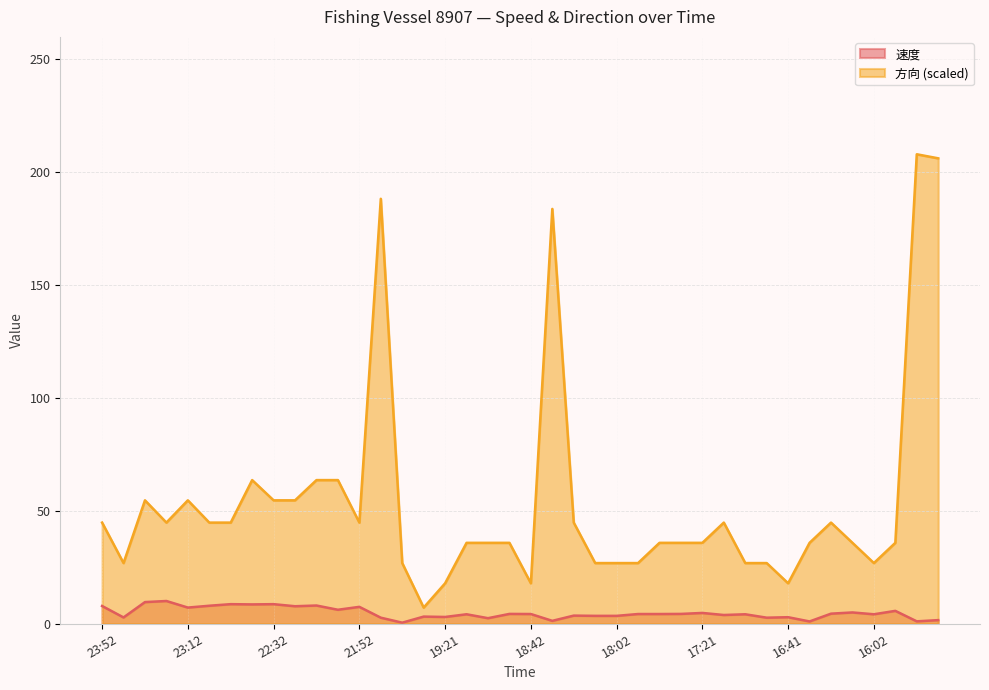

What is the maximum value shown in the chart?

208.0